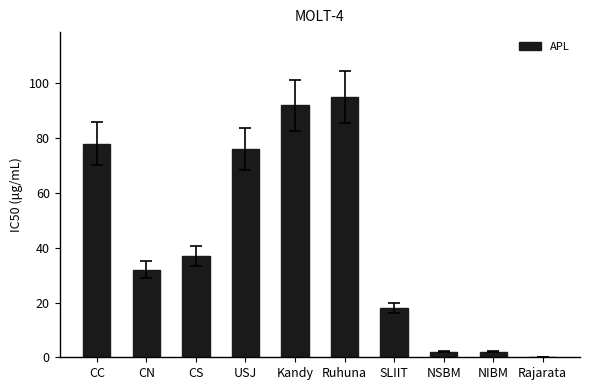

What is the sum of the values at CN and CC?

110